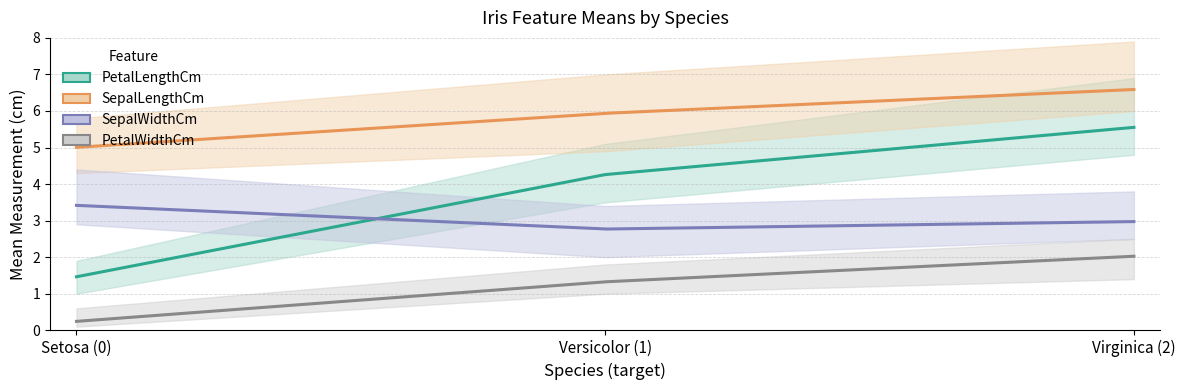

What is the difference between the PetalWidthCm values at 0 and 1?

1.1